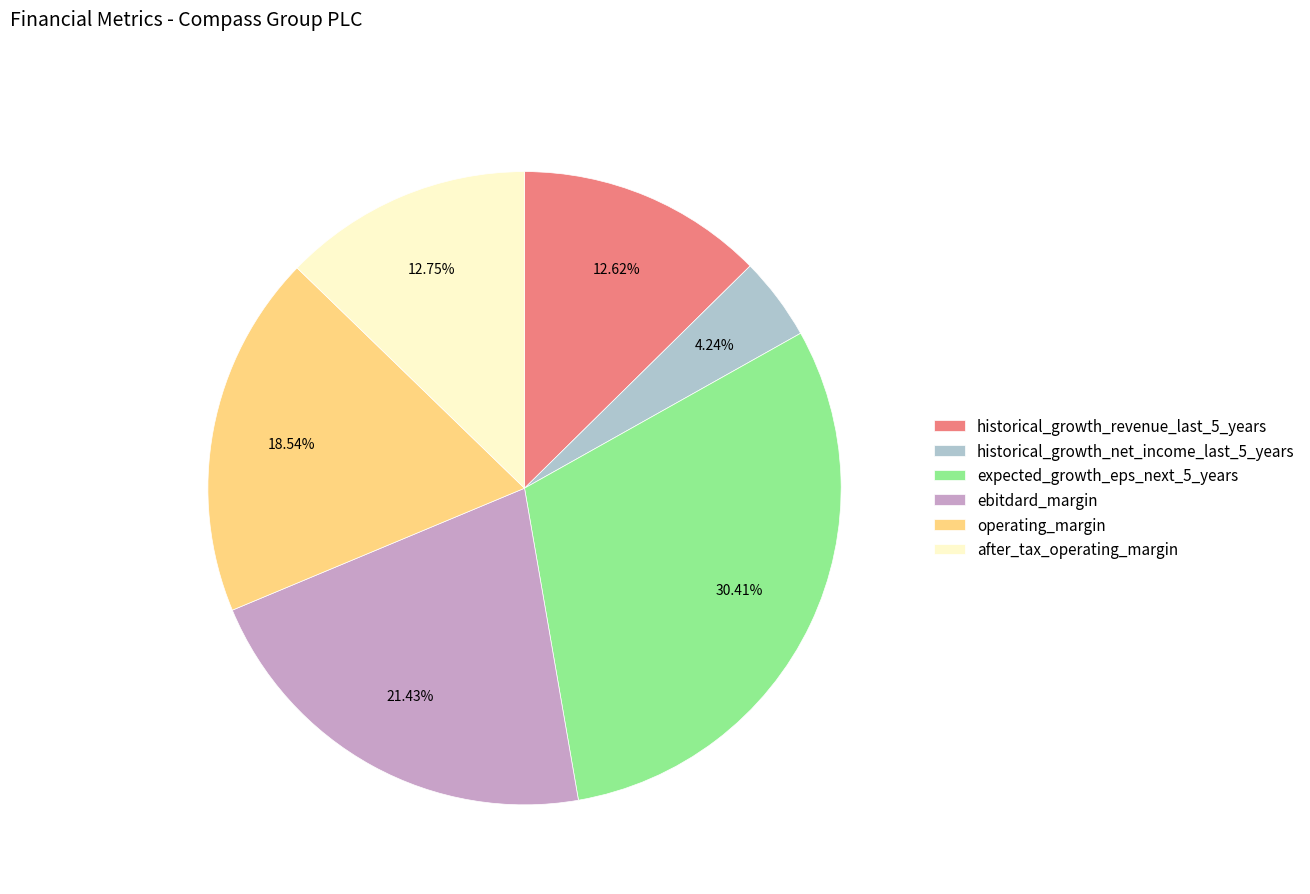

Count the number of slices in the pie.

6